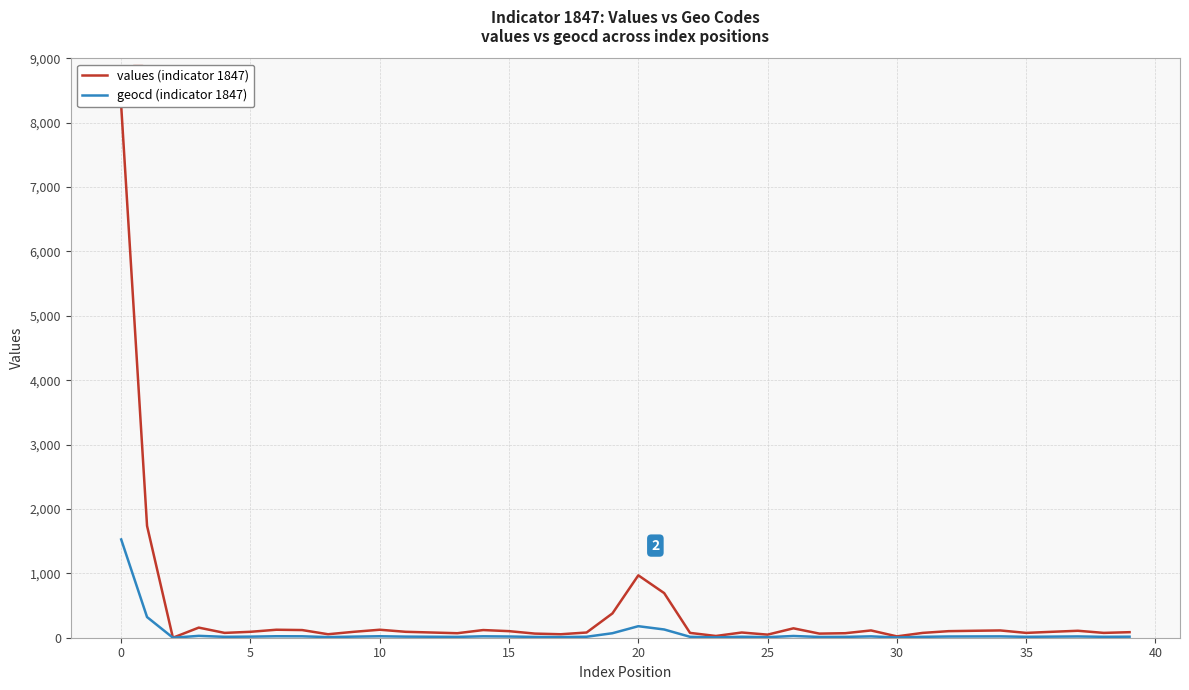

Does the chart display data point markers on the line(s)?

No